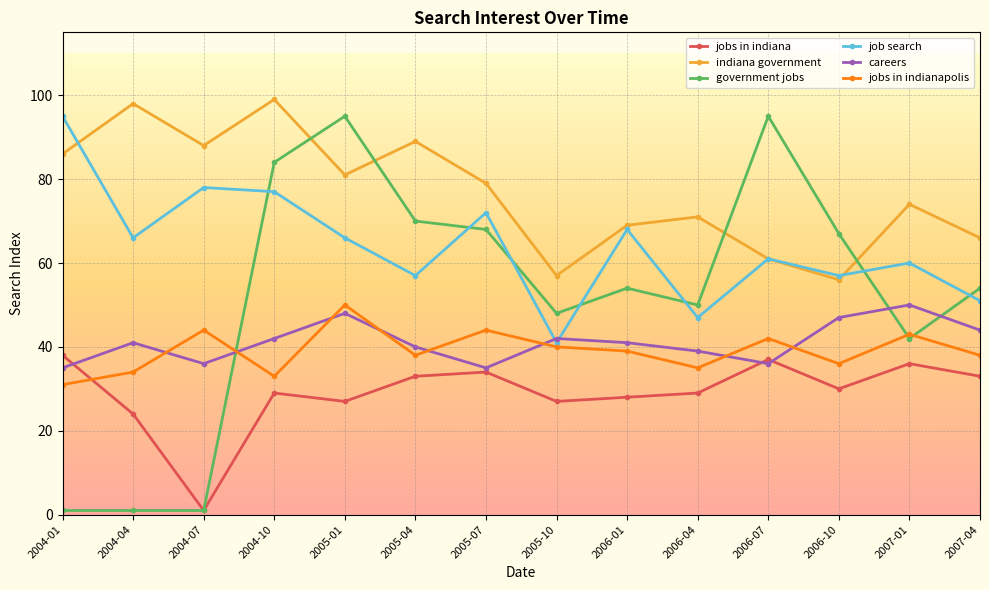

How many values in the jobs in indiana series are below 30?

7